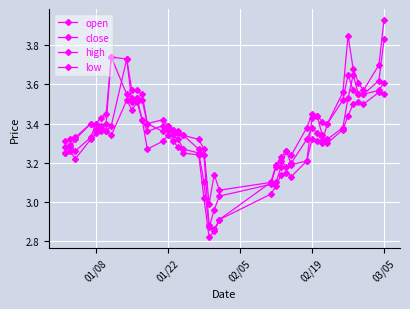

True or false: close and high cross at least once.

False